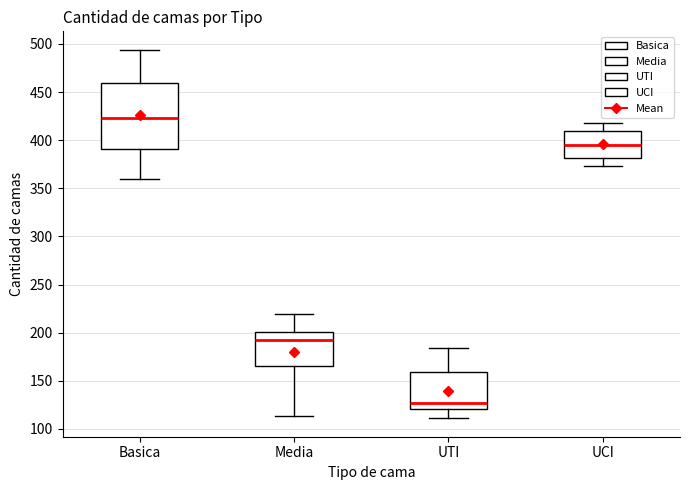

Reading left to right, read every box against the y-axis: the position of its median line, the range the box covers, and the ends of its whiskers. The values are not printed on the chart, so give them approximately, as read against the axis.

Basica: median 425, box 390 to 460, whiskers 360 to 495
Media: median 195, box 165 to 200, whiskers 115 to 220
UTI: median 125, box 120 to 160, whiskers 110 to 185
UCI: median 395, box 380 to 410, whiskers 375 to 420